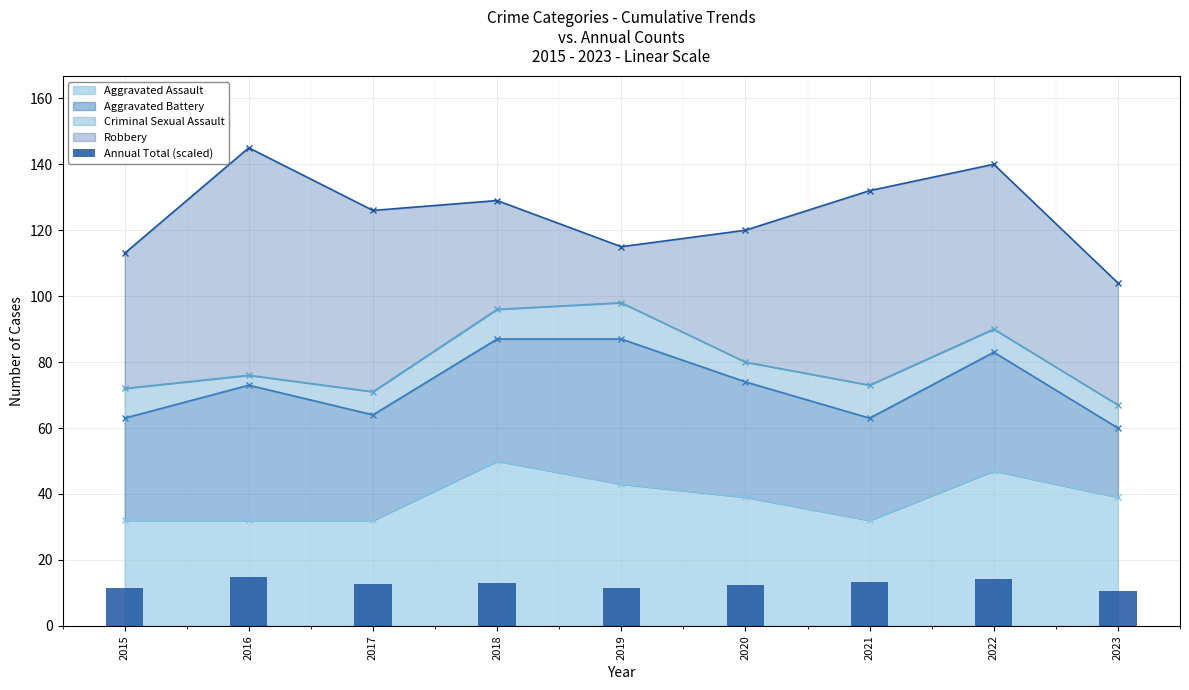

At which category does the chart reach its minimum across all series?

2023